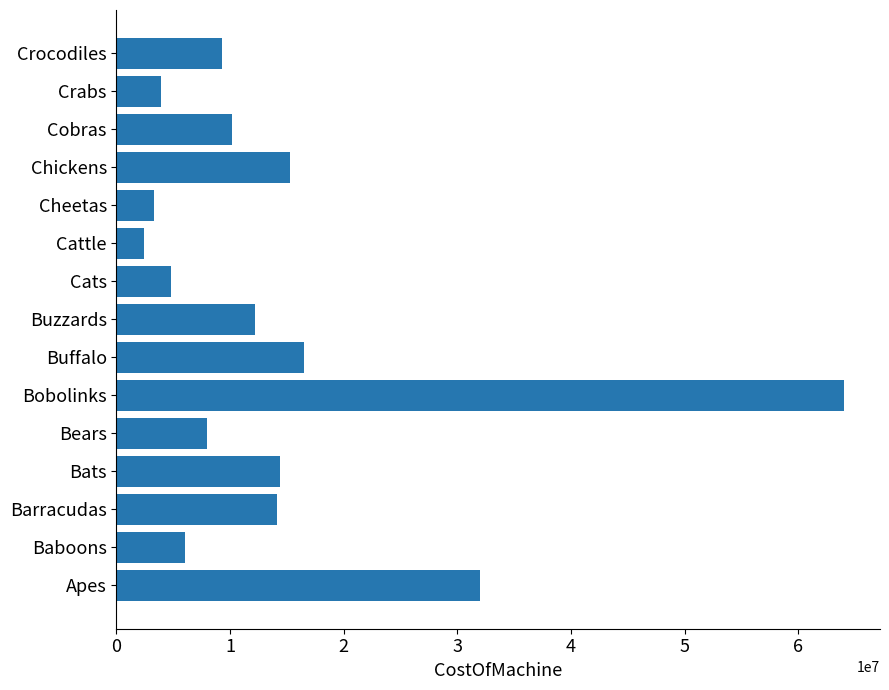

What is the change in value from Buzzards to Cobras?

-2000000